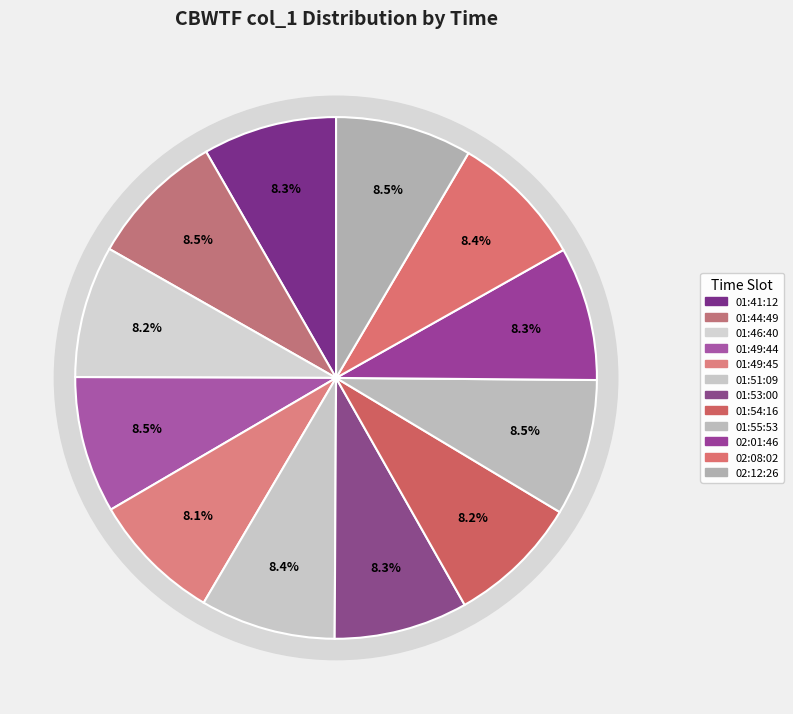

Does any single category account for the majority?

No